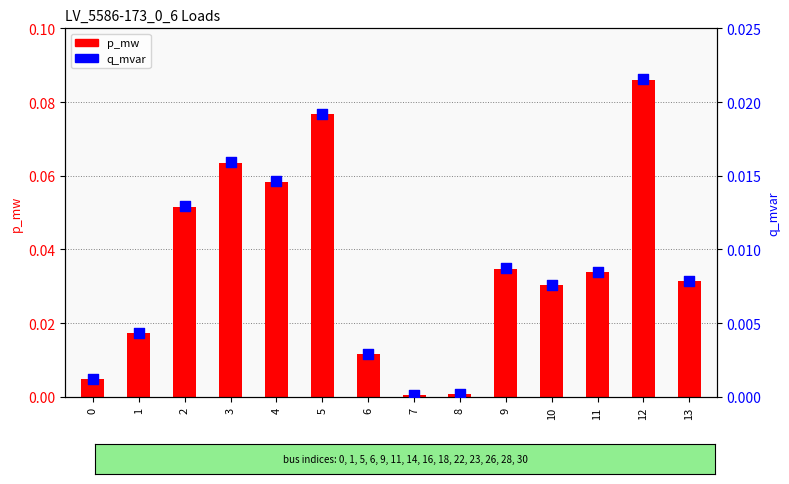

Is the value of p_mw at 10 greater than the value of q_mvar at 2?

Yes